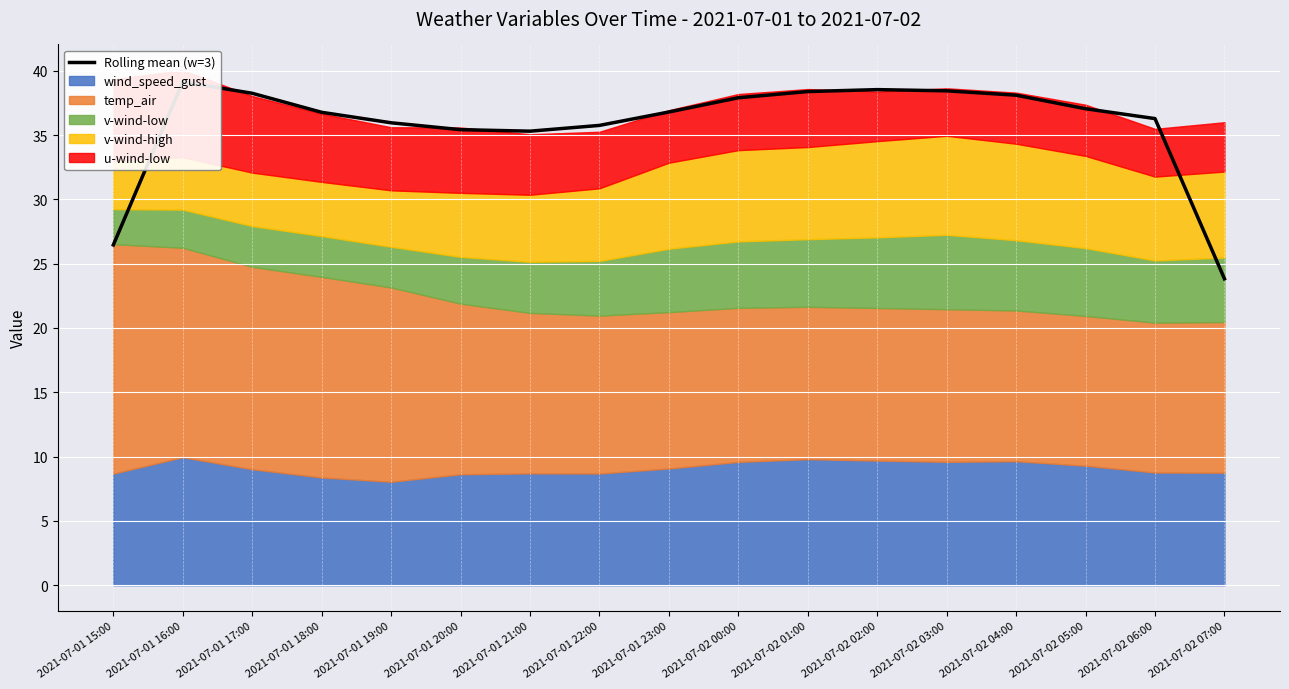

Reading left to right, extract all data points from this chart.

26.5	39.1	38.2	36.8	36.0	35.4	35.3	35.8	36.8	37.9	38.4	38.5	38.4	38.1	37.0	36.3	23.8